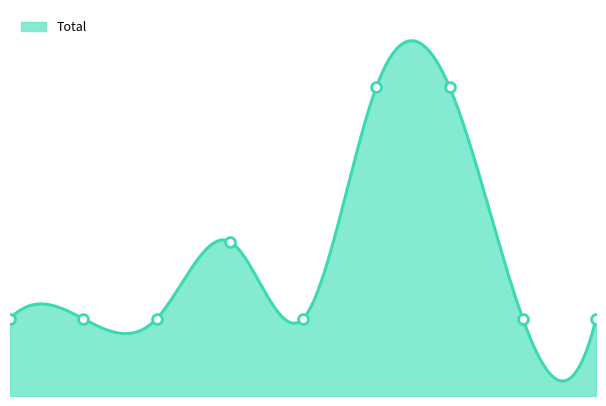

Between 3 and 5, which is larger?

5